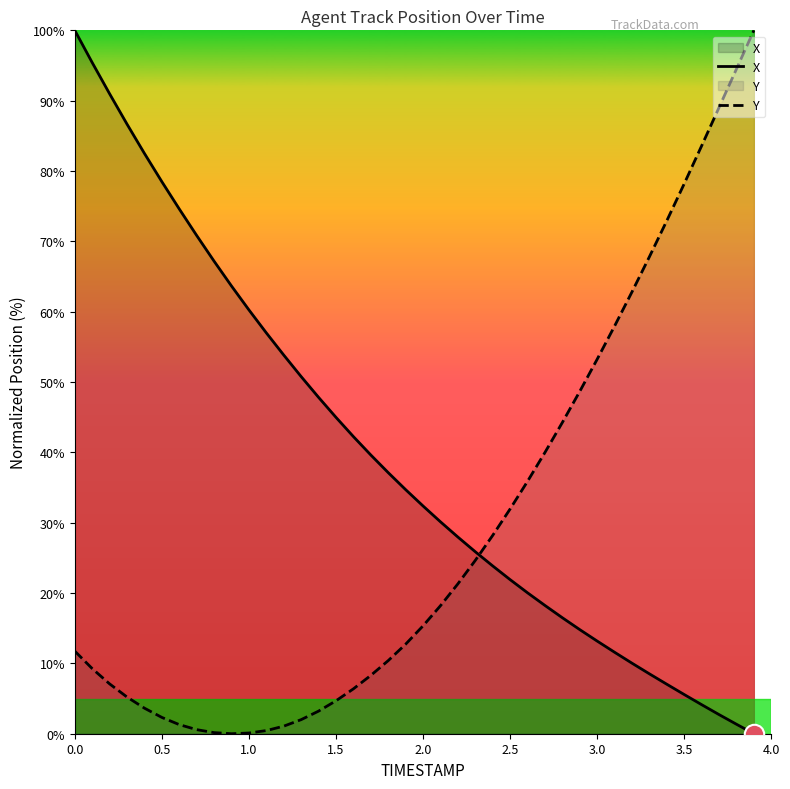

Read the X value at 3.5.

5.6